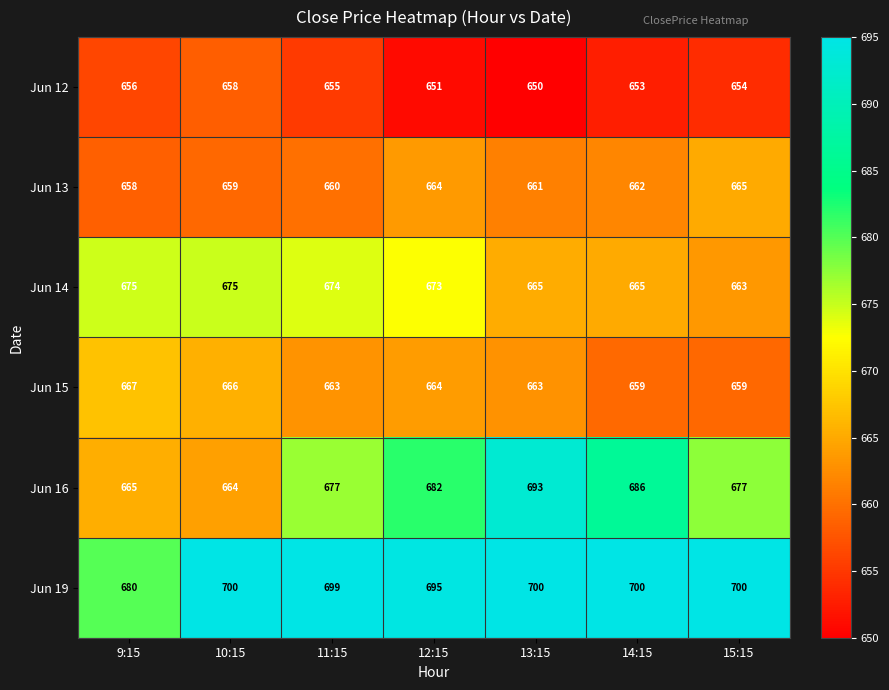

What is the sum of all Jun 16 values?

4744